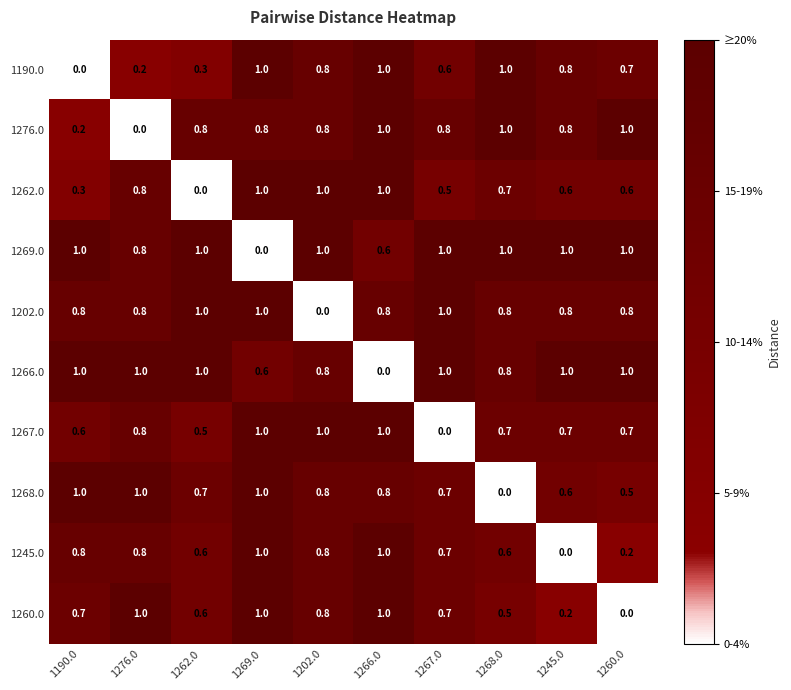

What is the sum of all 1267.0 values?

7.0